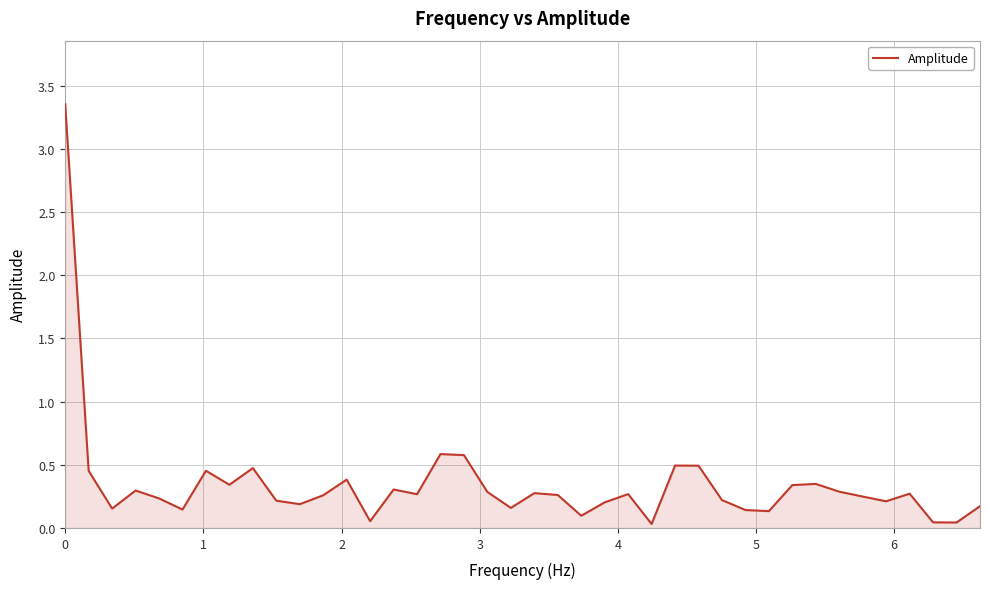

How many lines are shown in the chart?

1